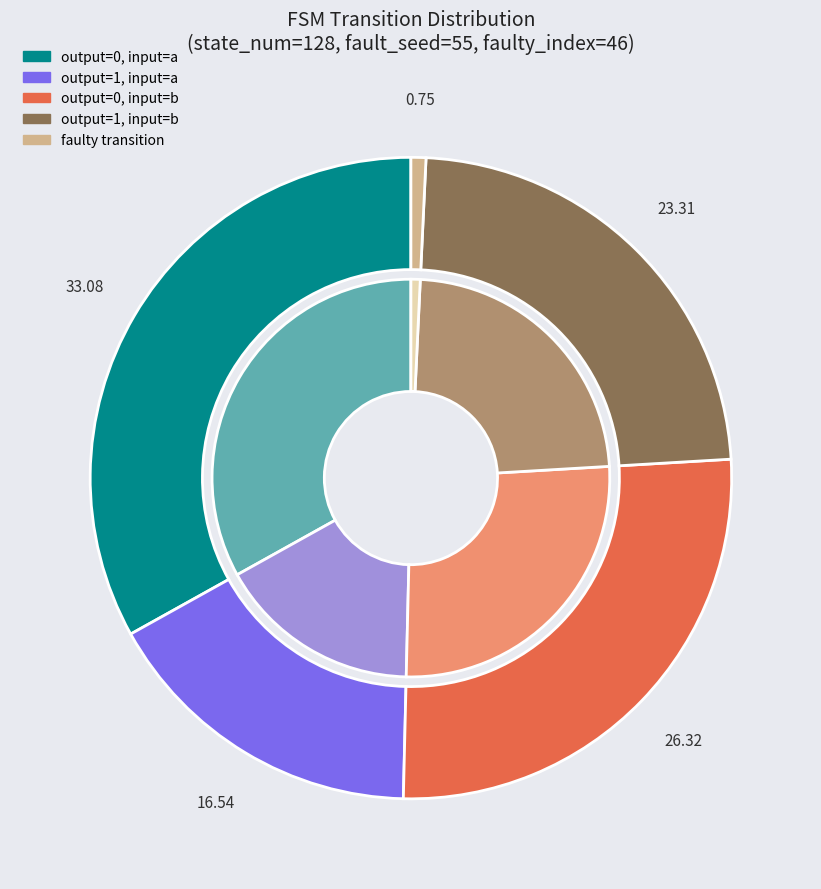

What is the total percentage of output_symbol=1, input=a and output_symbol=0, input=b?

42.9%